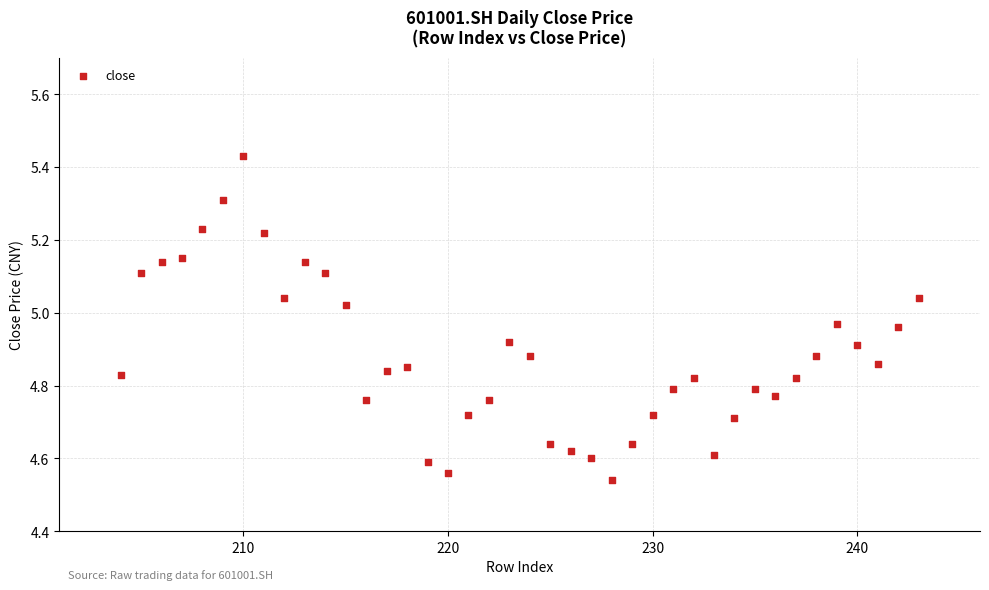

What is the range of Y values (max minus min)?

0.9